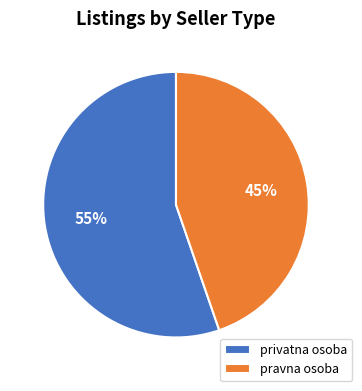

Is the sum of privatna osoba and pravna osoba greater than half?

Yes